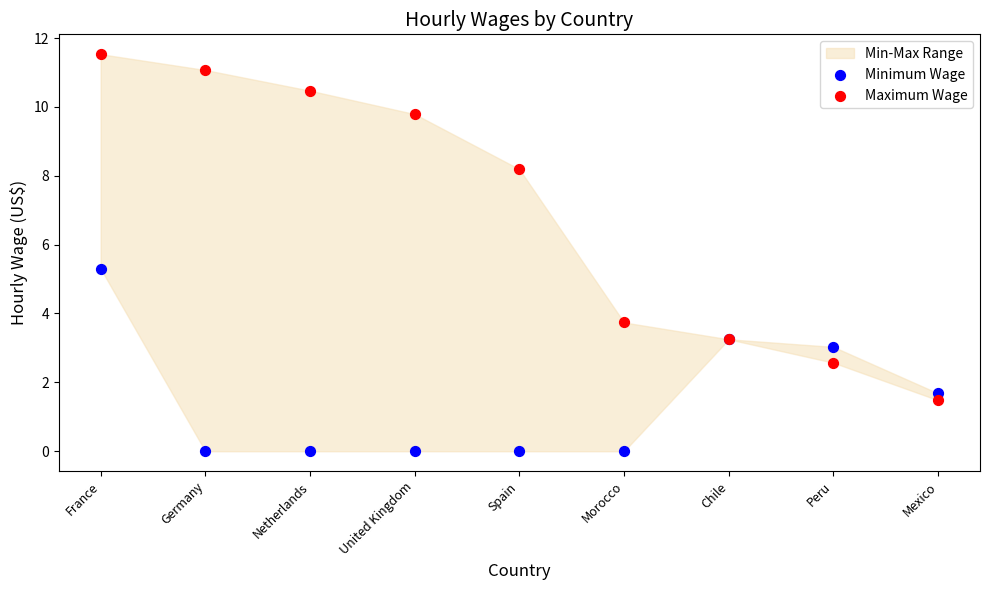

Across all series, what Y value is closest to 5?

5.3